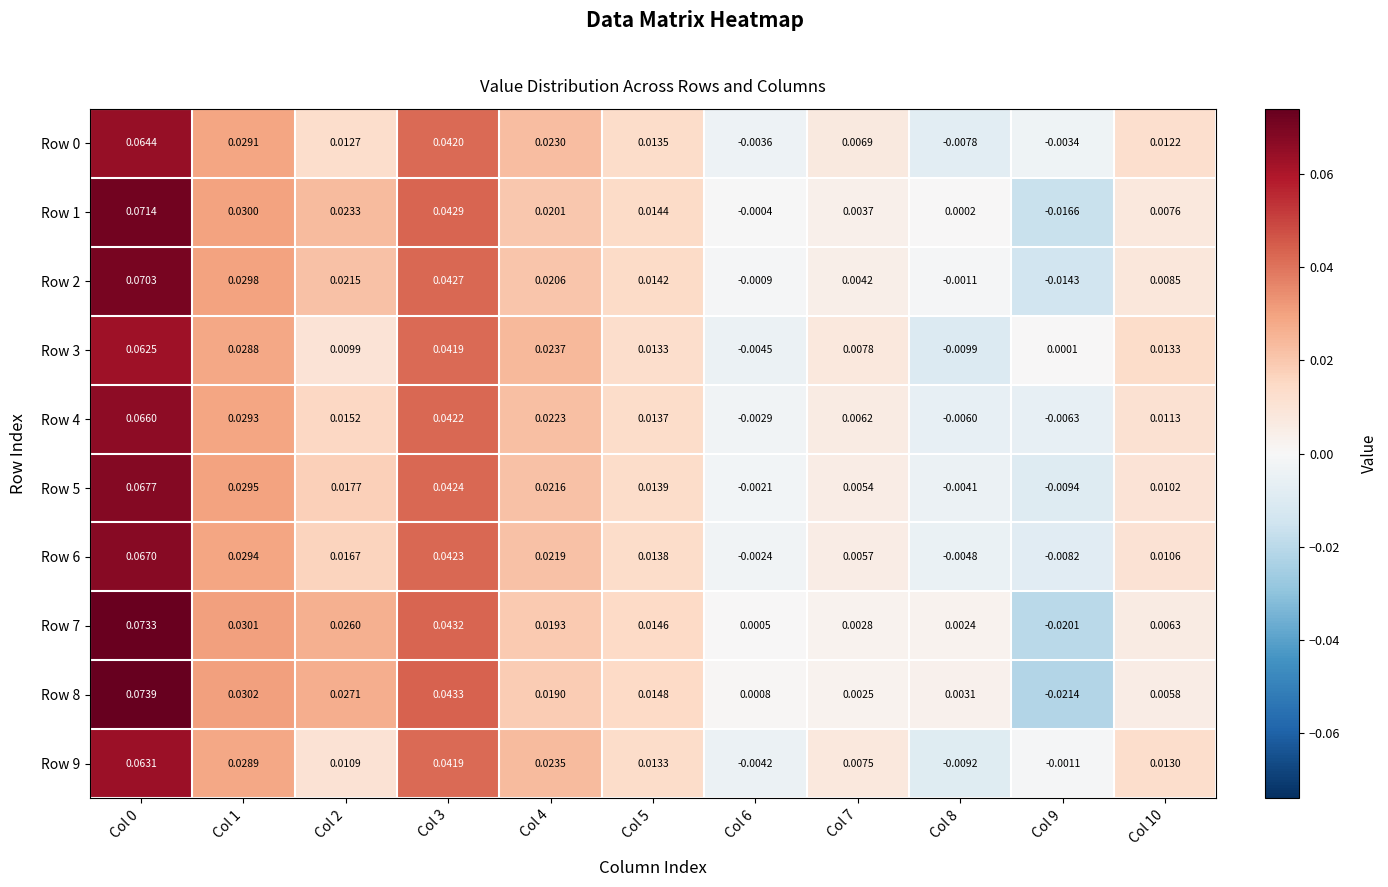

Is the value of Row 1 at Col 6 greater than the value of Row 8 at Col 3?

No